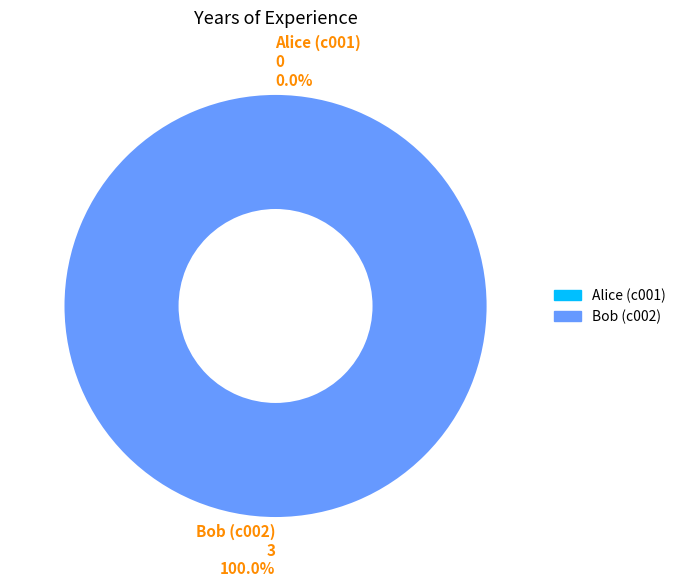

Which has a higher value, Alice (c001) or Bob (c002)?

Bob (c002)